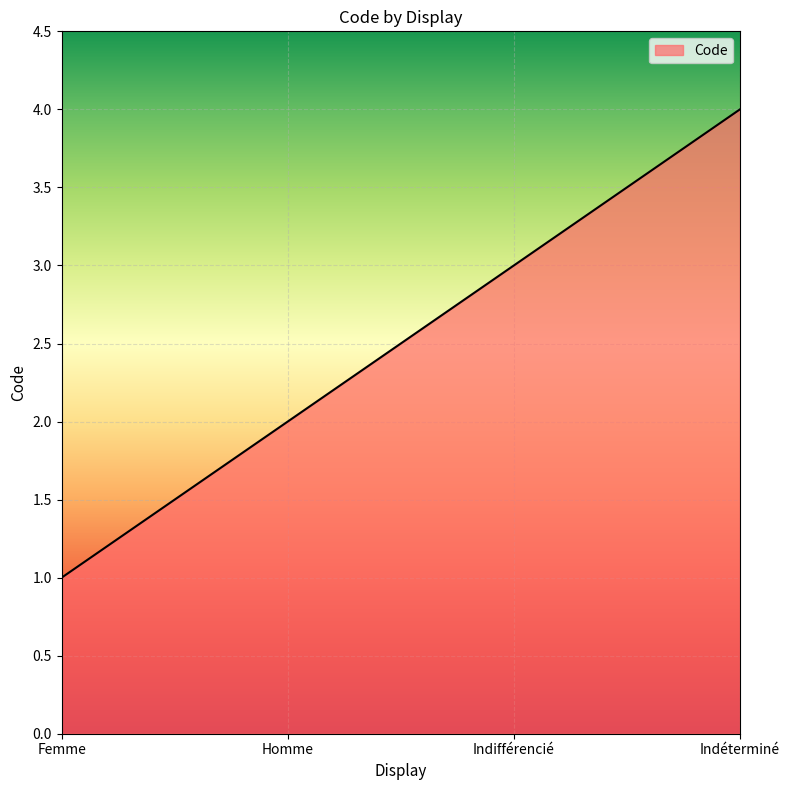

True or false: there are more than 1 points higher than both neighbors.

False